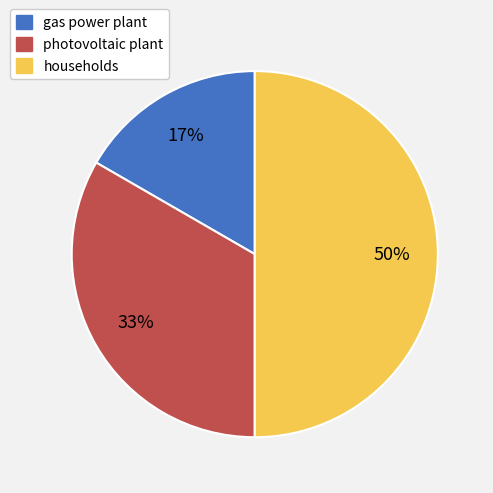

How many segments does this pie chart have?

3